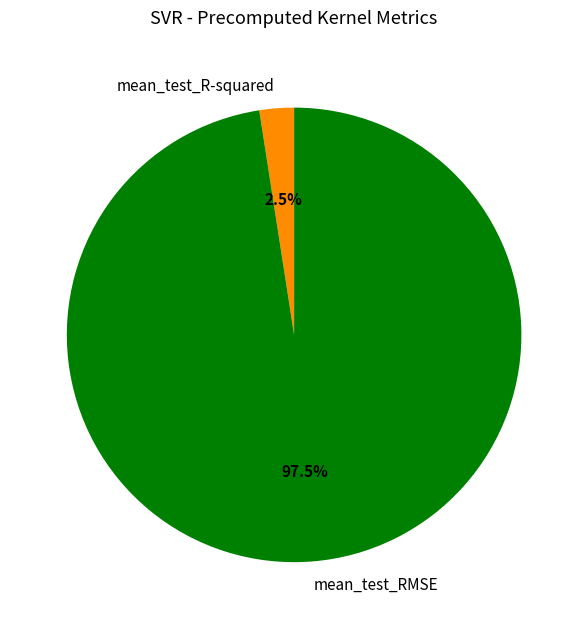

What percentage do mean_test_RMSE and mean_test_R-squared together represent?

100.0%